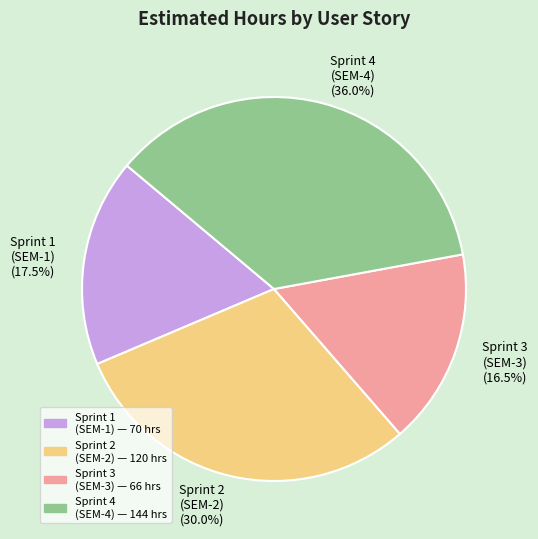

How many segments does this pie chart have?

4